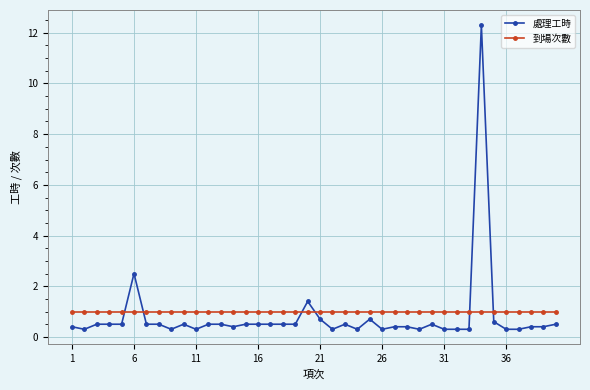

Which series has the largest range (max minus min)?

處理工時